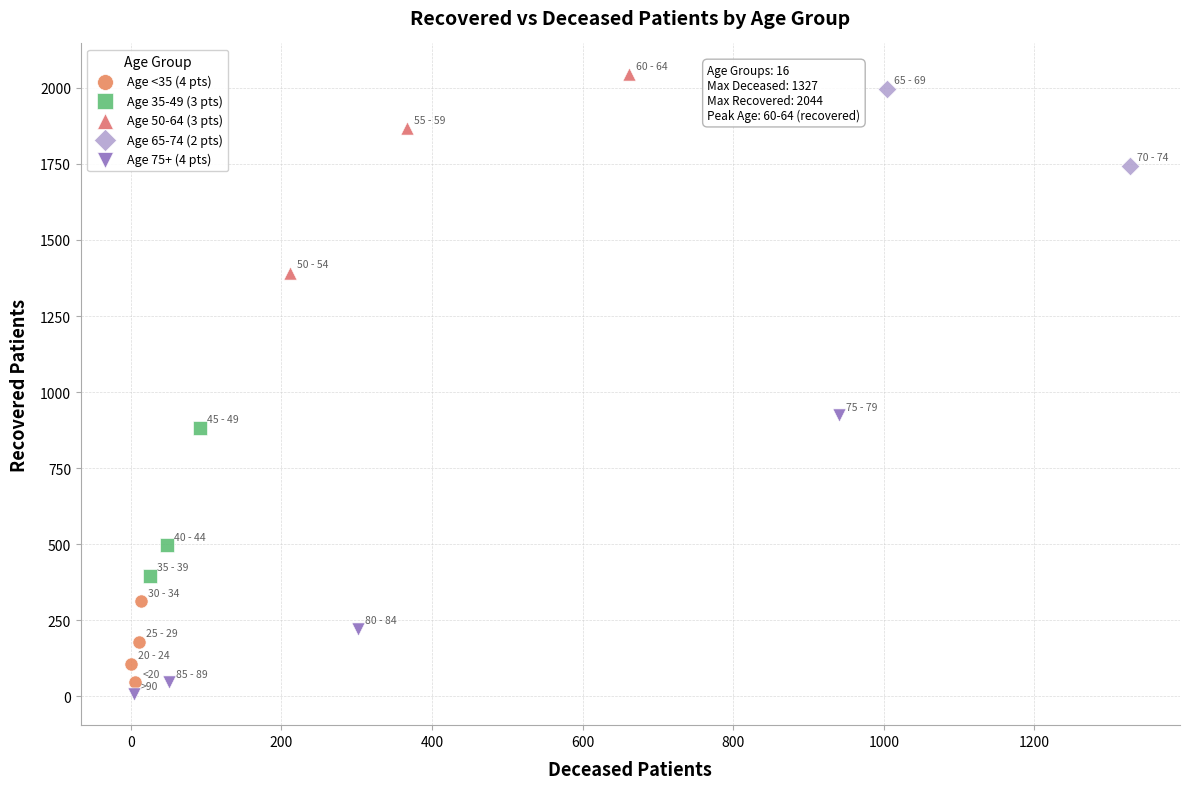

Which series reaches the maximum Y coordinate?

Age 50-64 (3 pts)